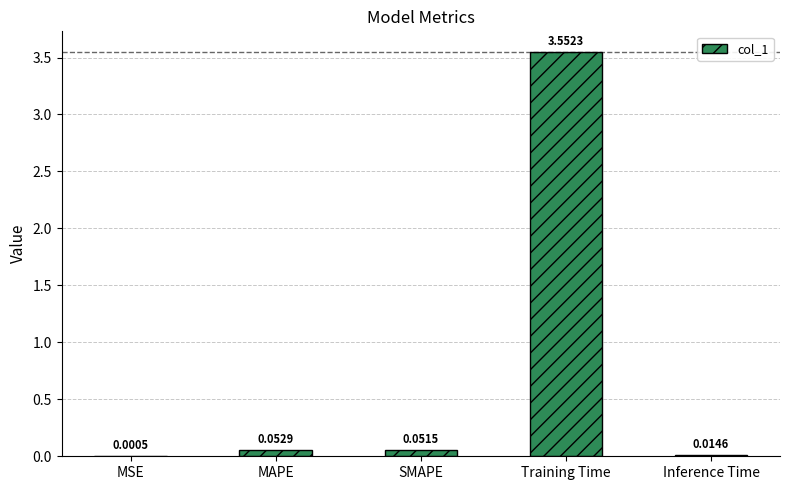

Count the number of data series in this chart.

1